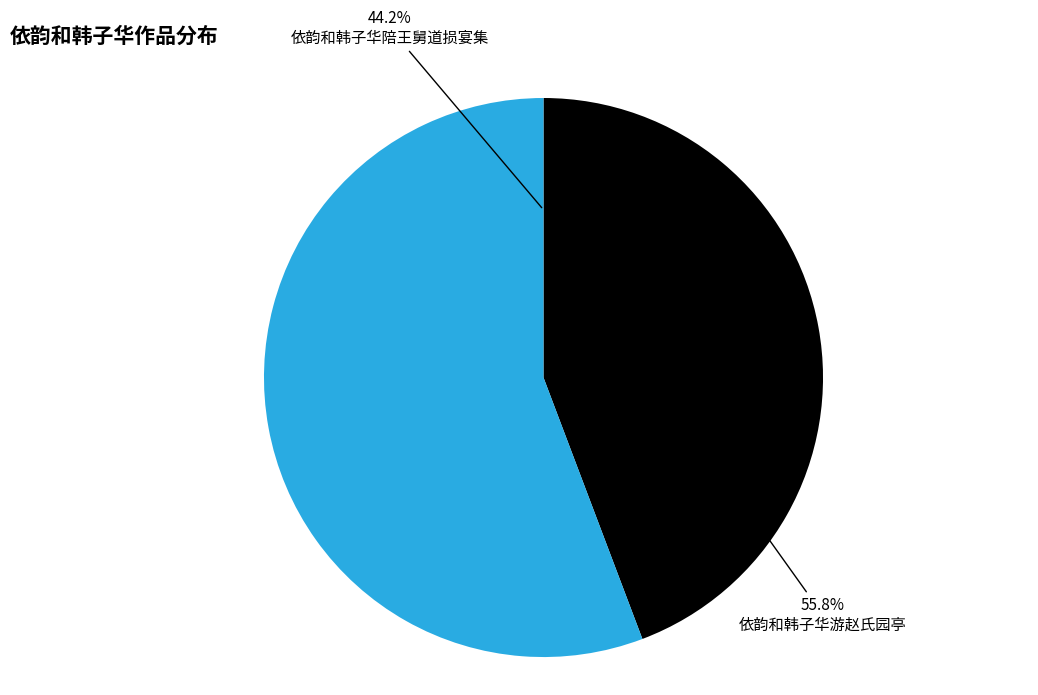

Is 依韵和韩子华陪王舅道损宴集 the majority of the pie?

No